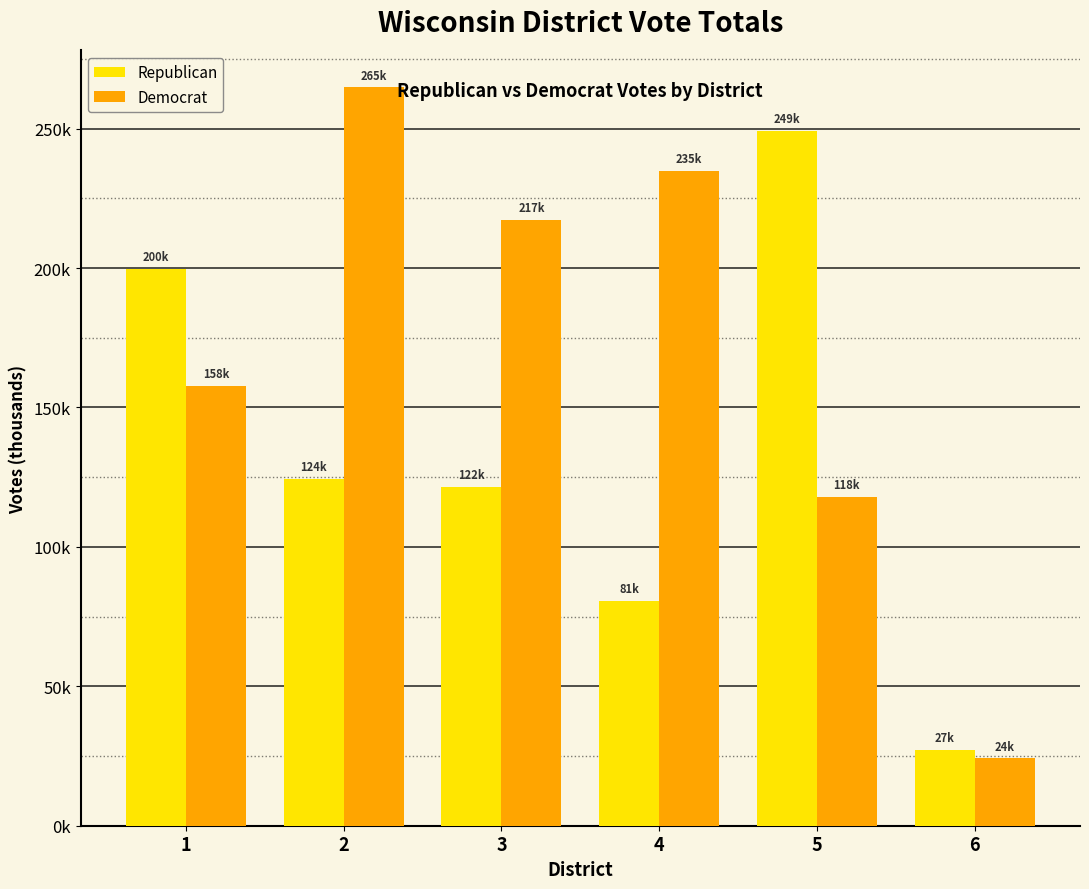

What is the highest value of the Republican series?

249.3